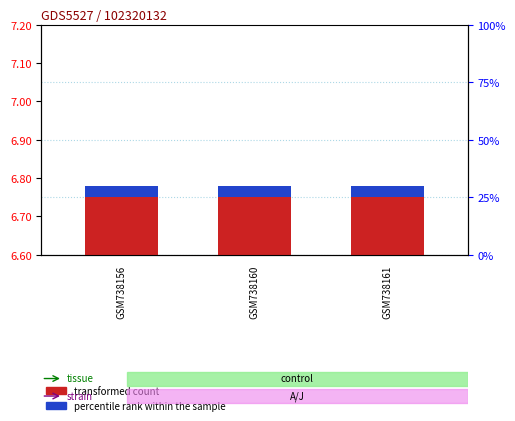

Rank the series by their average value, from highest to lowest.

transformed count, percentile rank within the sample